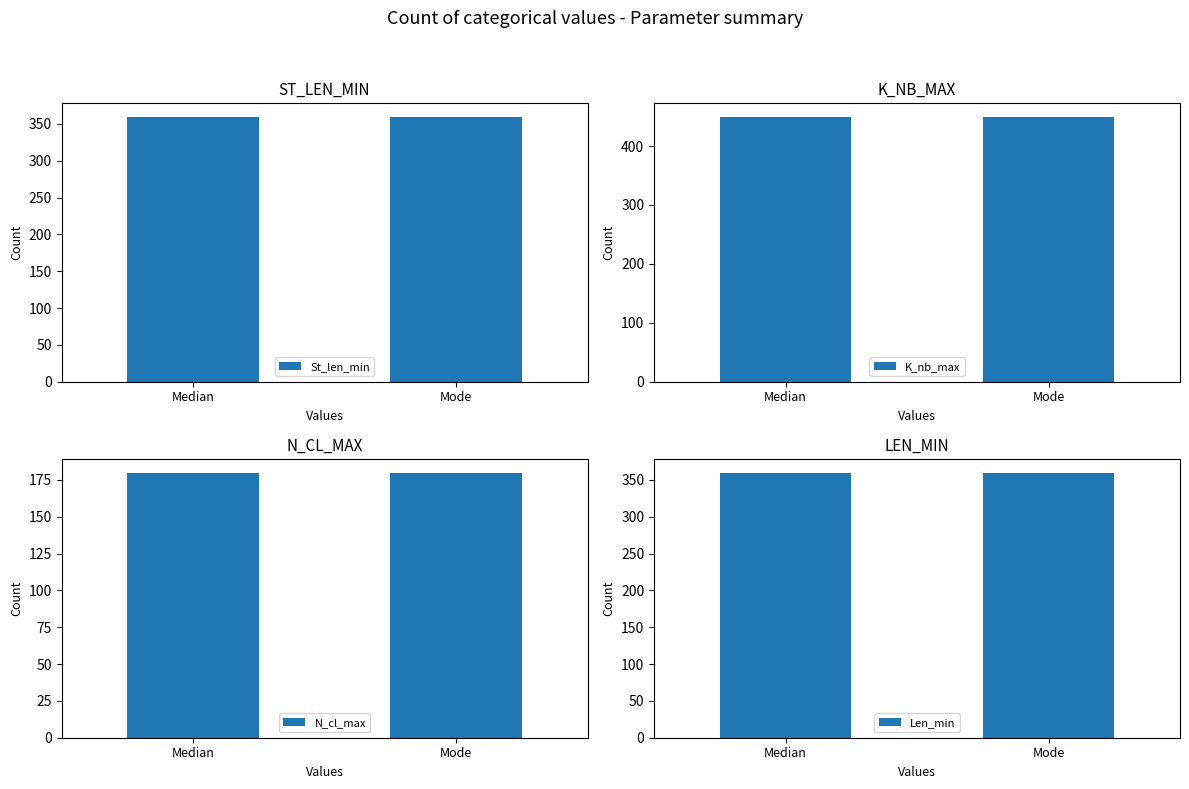

What position from the left is Median?

1